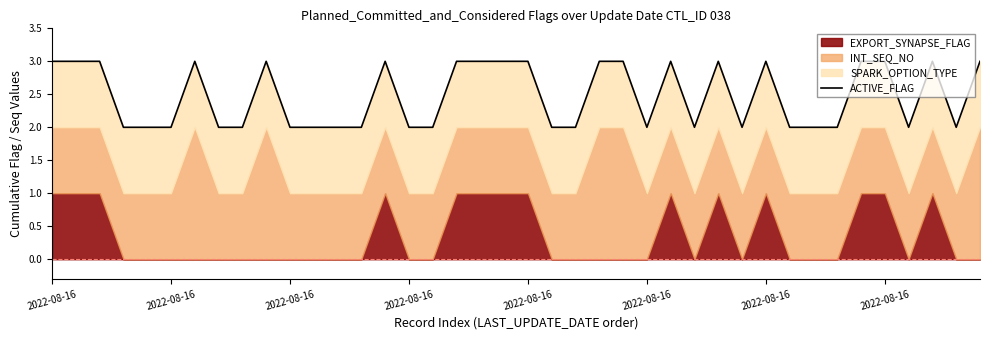

Between 15 and 9, which is larger?

9